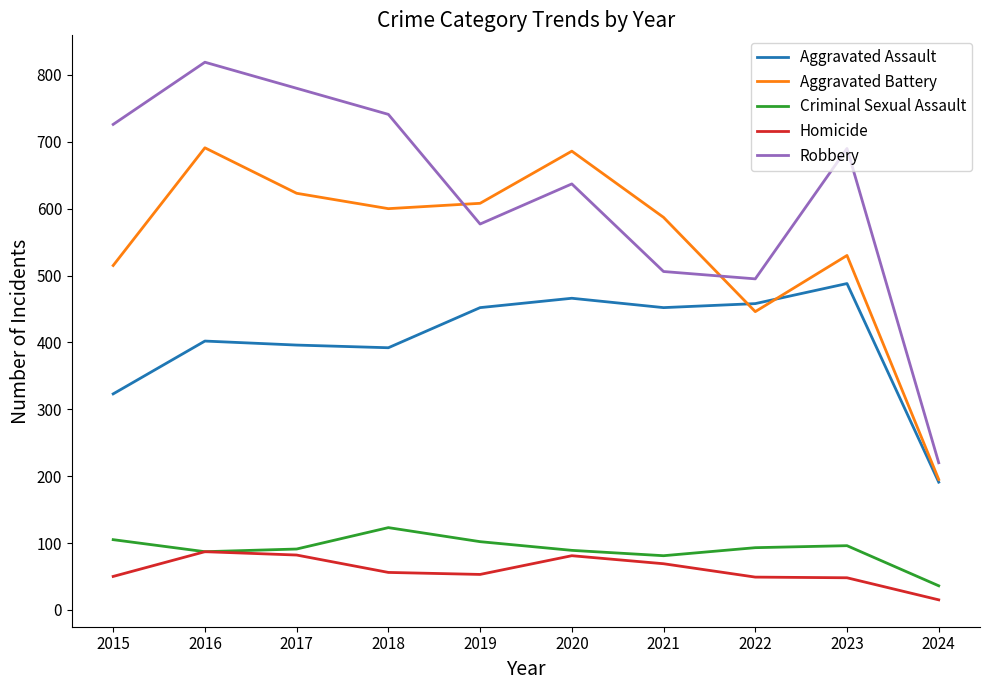

Which category has the lowest value in the Homicide series?

2024